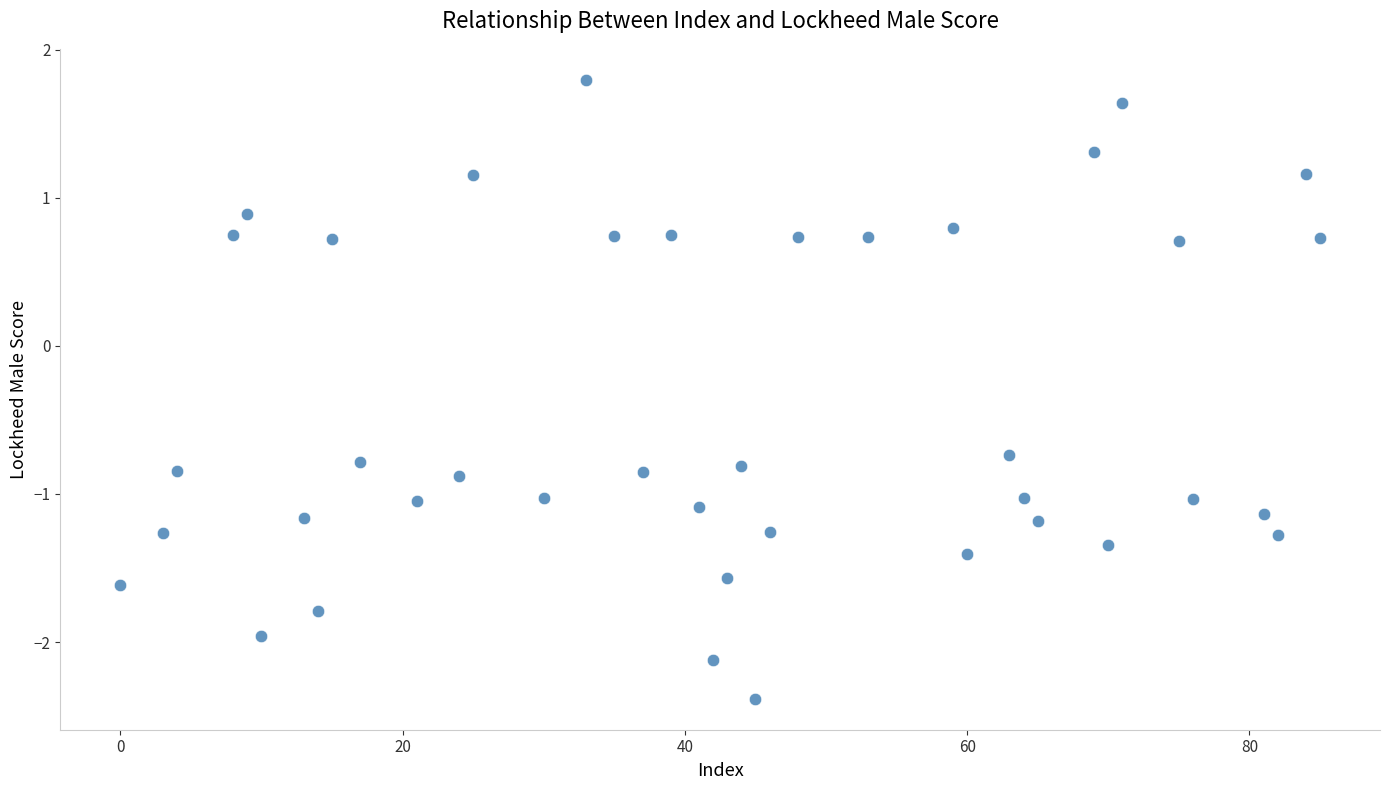

What is the range of Y values (max minus min)?

4.2